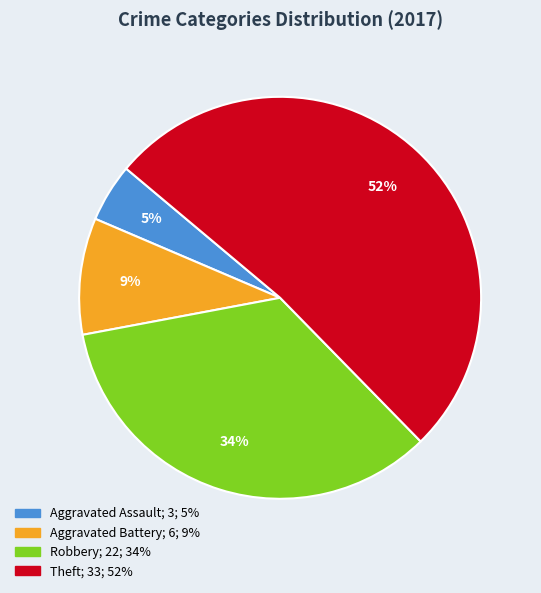

To the nearest percent, what portion does Robbery represent?

34%